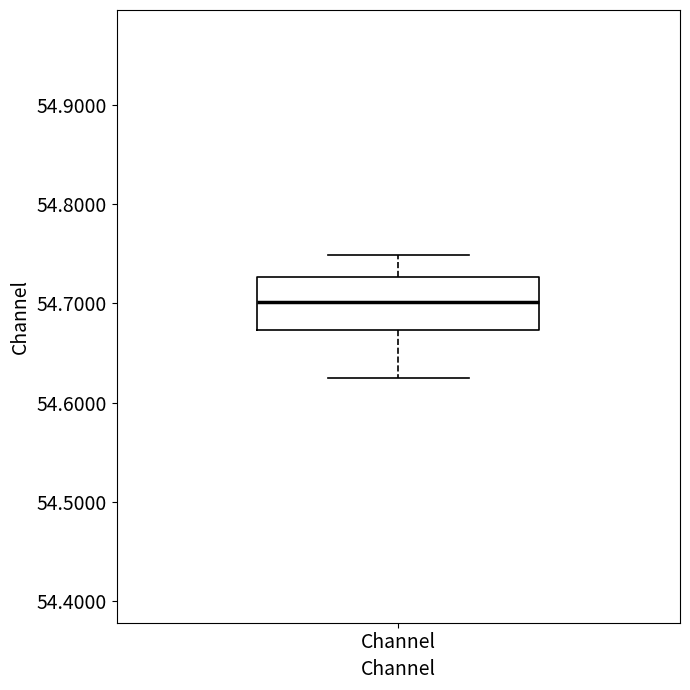

Transcribe this box plot: give where the median line is, the range the box spans, and where the two whiskers end, as read against the y-axis. The values are not printed on the chart, so give them approximately, as read against the axis.

median 54.70, box 54.67 to 54.73, whiskers 54.63 to 54.75